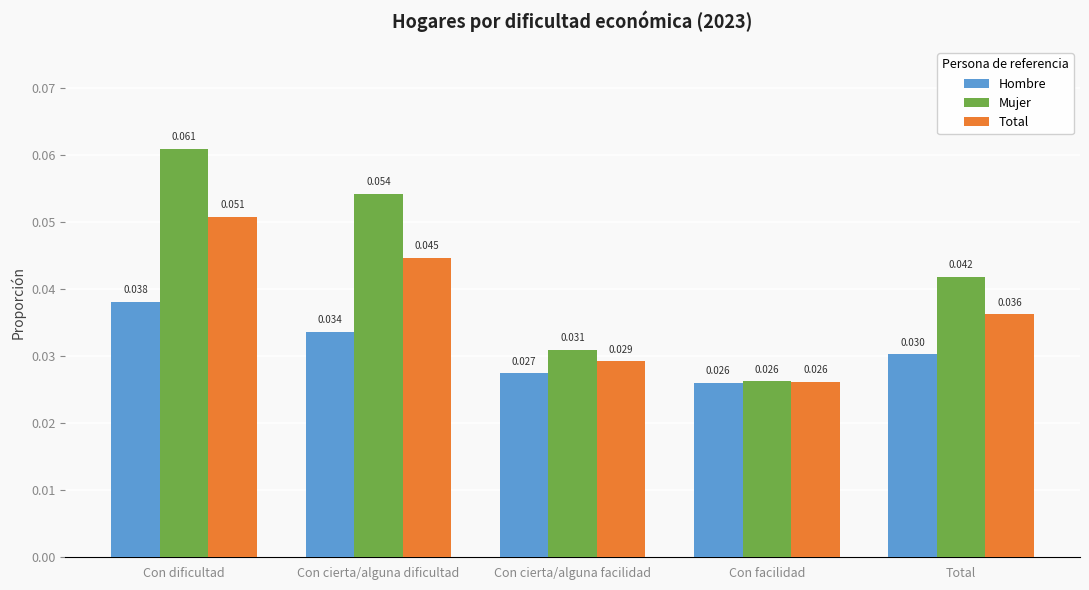

Rank the series by their maximum value, from highest to lowest.

Mujer, Total, Hombre